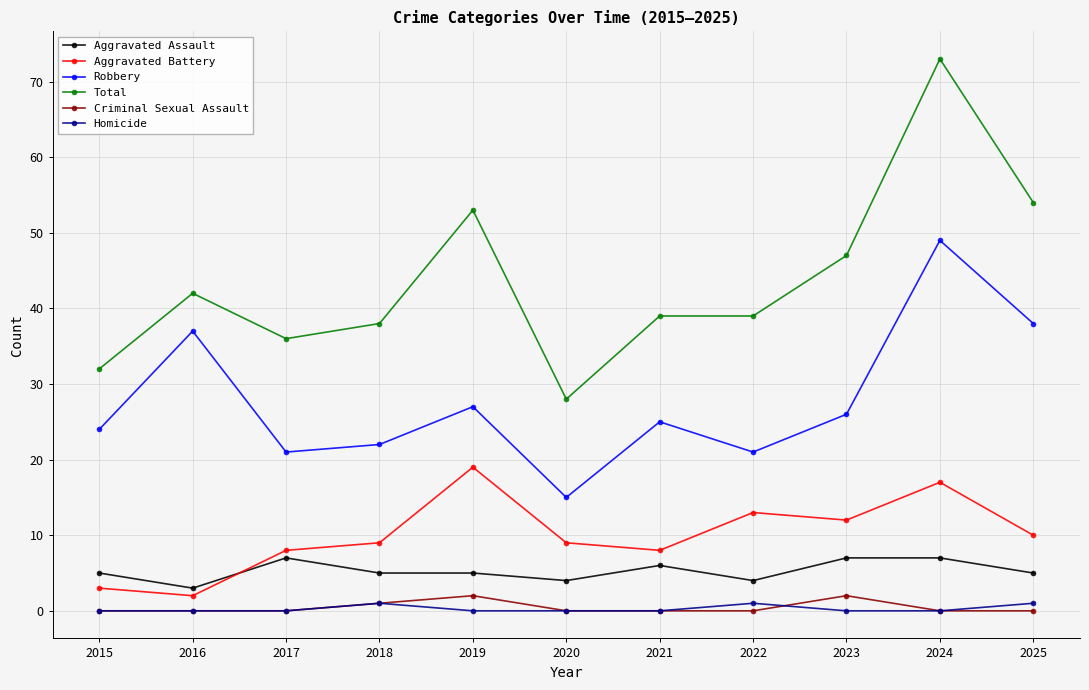

In Robbery, how many points are lower than both neighbors (excluding endpoints)?

3